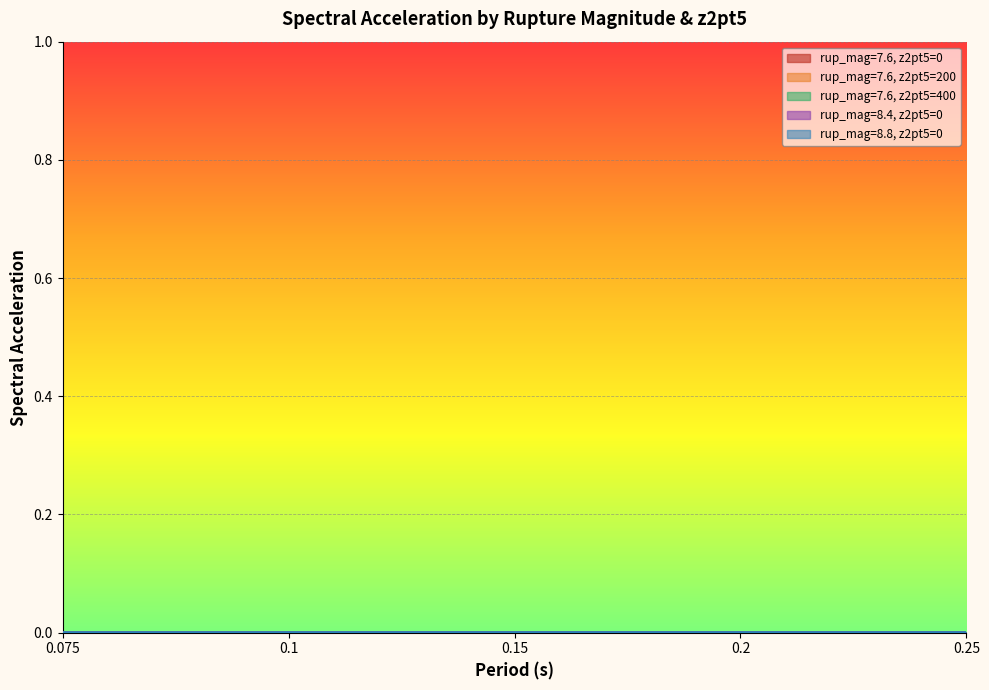

True or false: rup_mag=7.6, z2pt5=0 has more than 2 points higher than both neighbors.

False